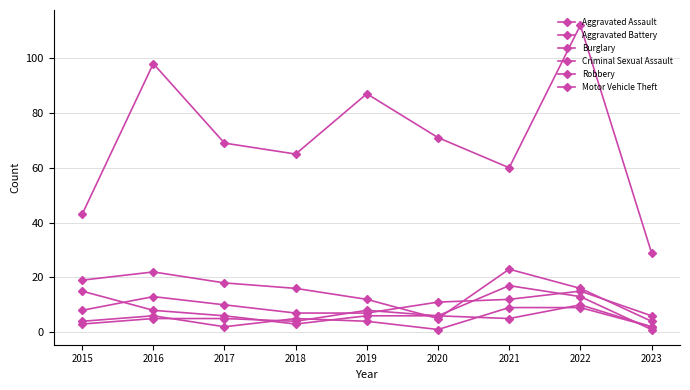

Between 2016 and 2018, which series saw the biggest shift?

Motor Vehicle Theft